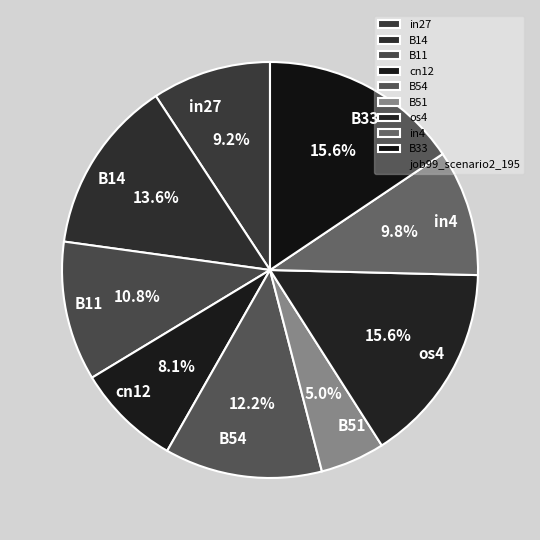

Which slice is the smallest?

B51